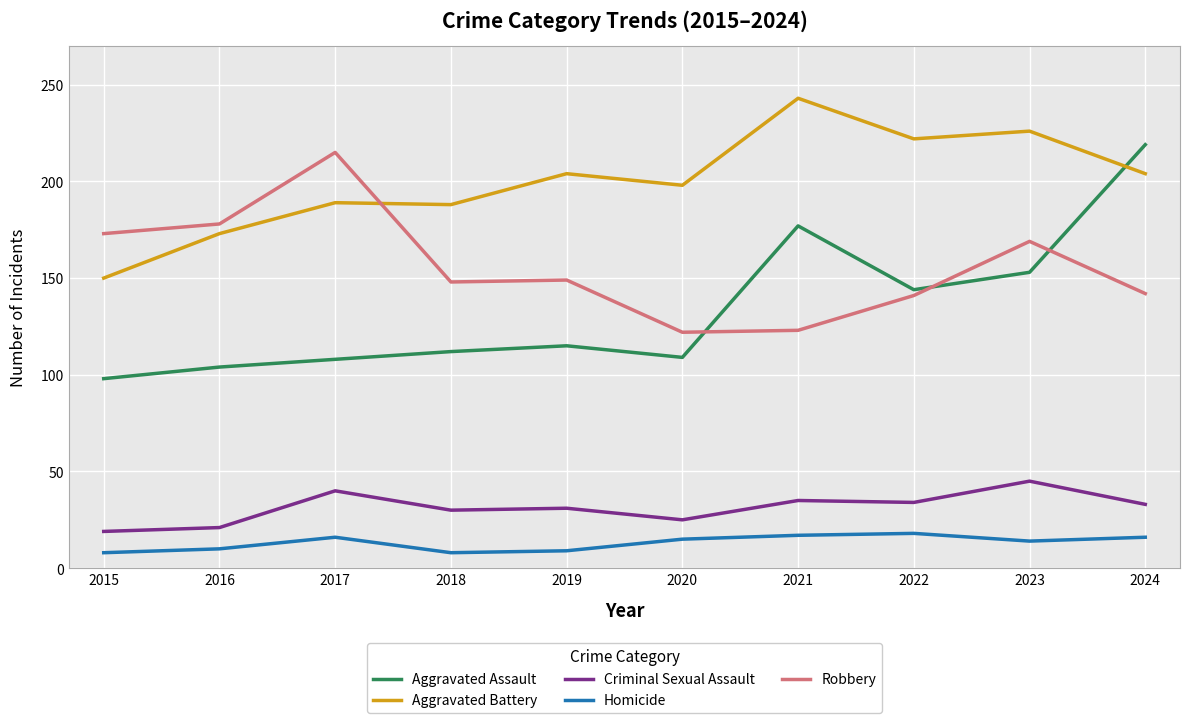

Rank the series by their maximum value, from highest to lowest.

Aggravated Battery, Aggravated Assault, Robbery, Criminal Sexual Assault, Homicide